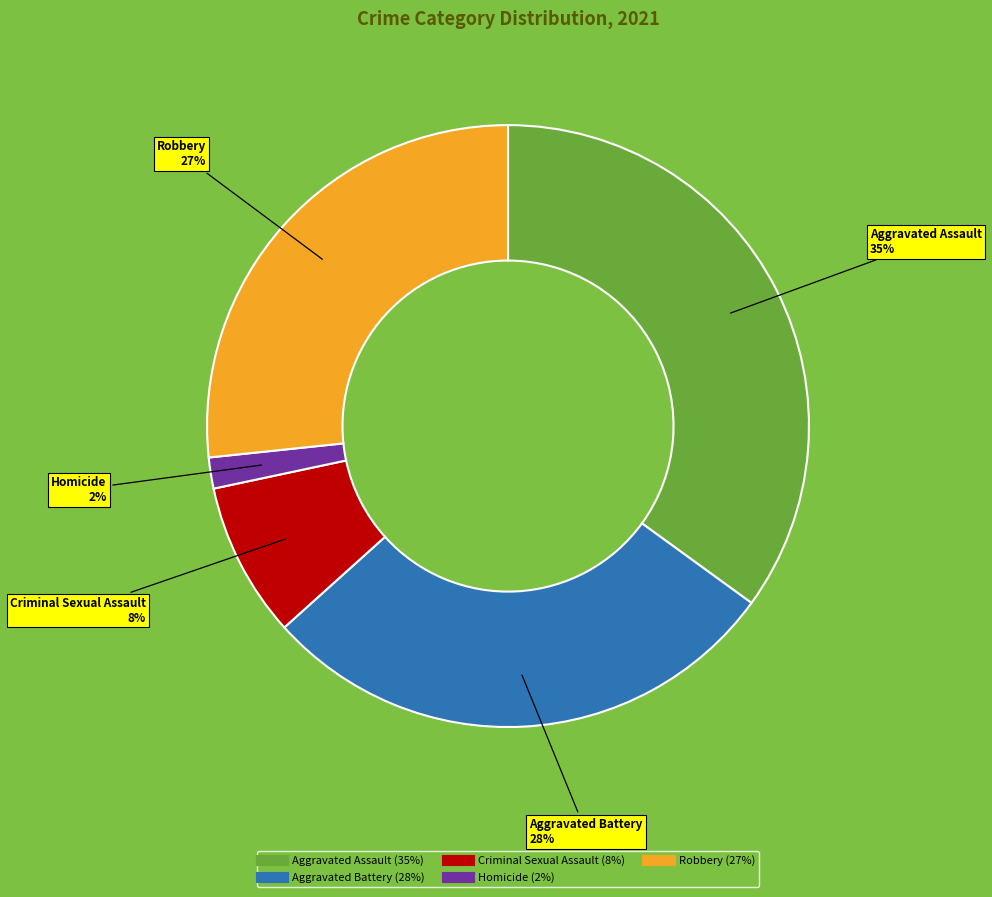

Rank the categories by value from highest to lowest.

Aggravated Assault, Aggravated Battery, Robbery, Criminal Sexual Assault, Homicide